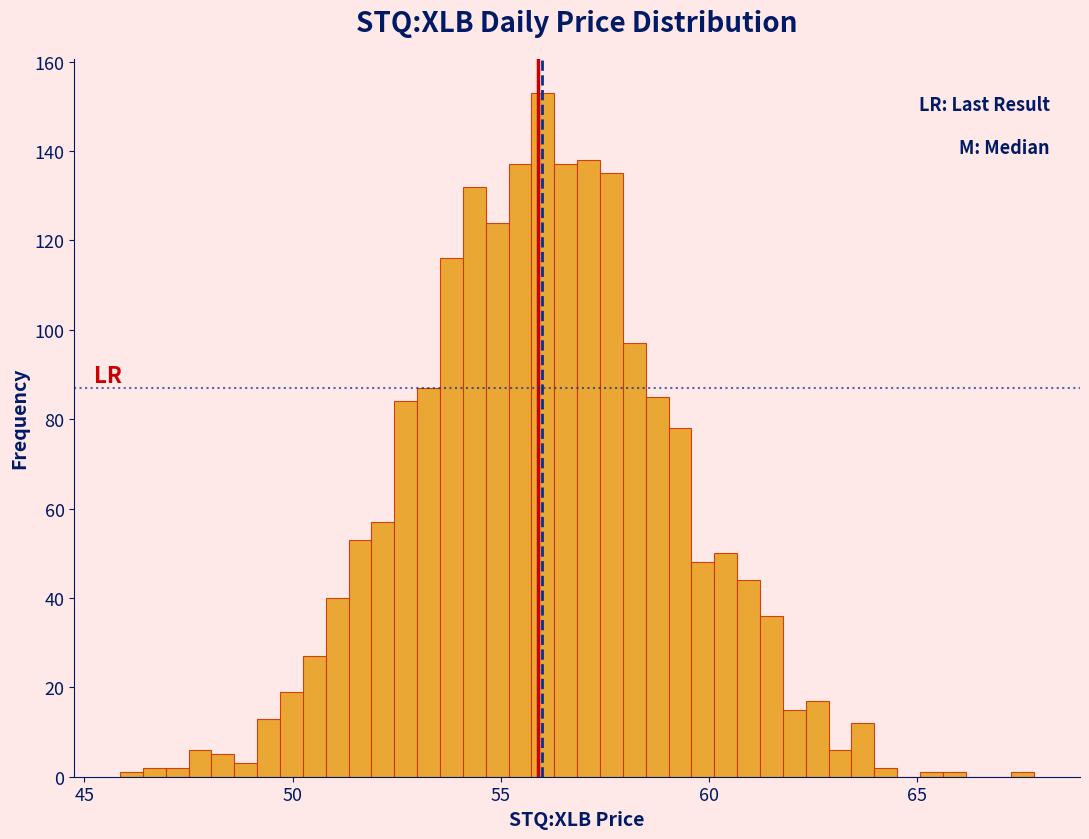

Read against the x-axis, roughly where is the centre of the tallest bar?

56.0